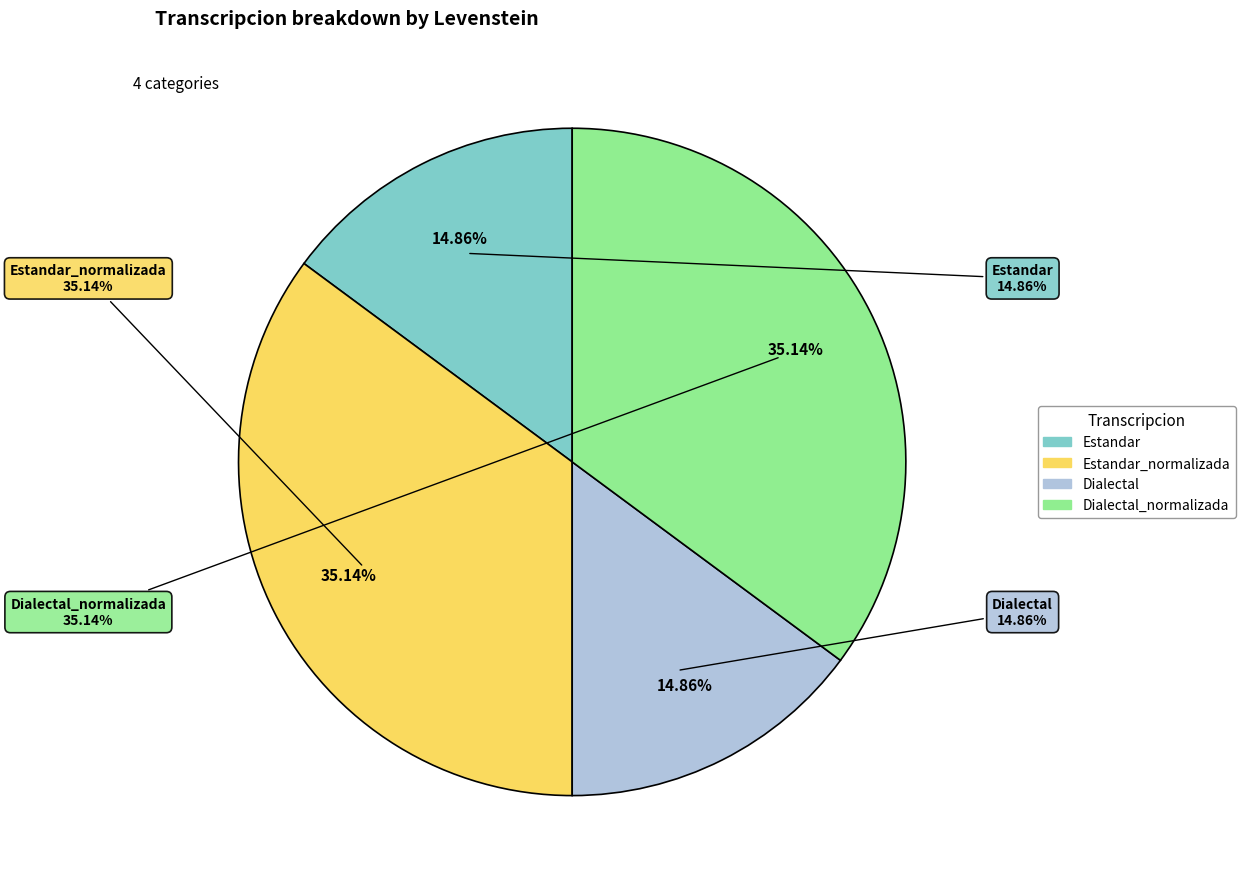

How many segments does this pie chart have?

4